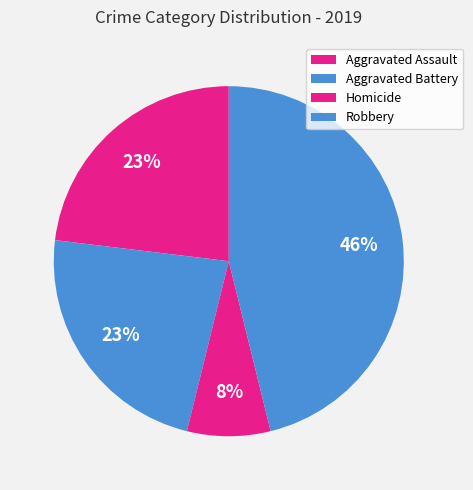

How many segments does this pie chart have?

4